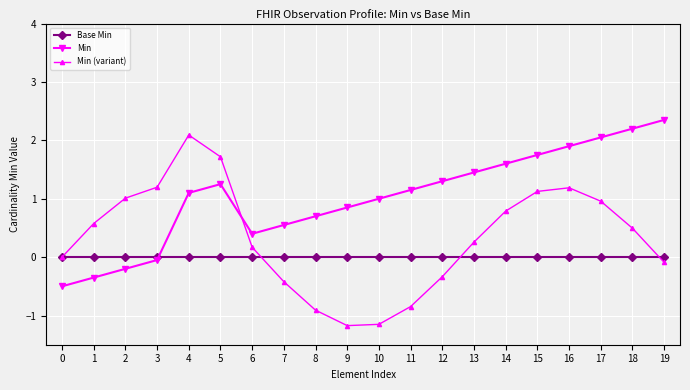

Is it true that Min (variant) equals 0.5 at 2?

False